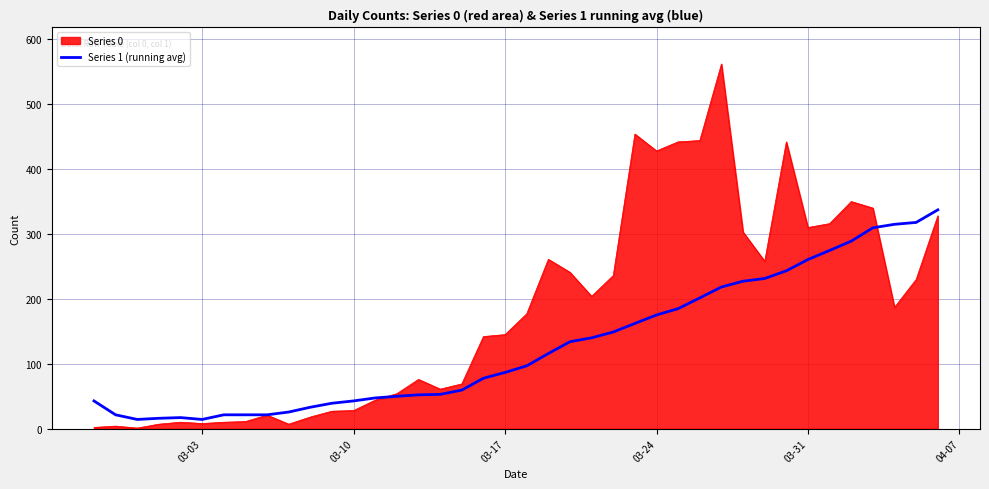

What is the highest value of the Series 1 (running avg) series?

337.2